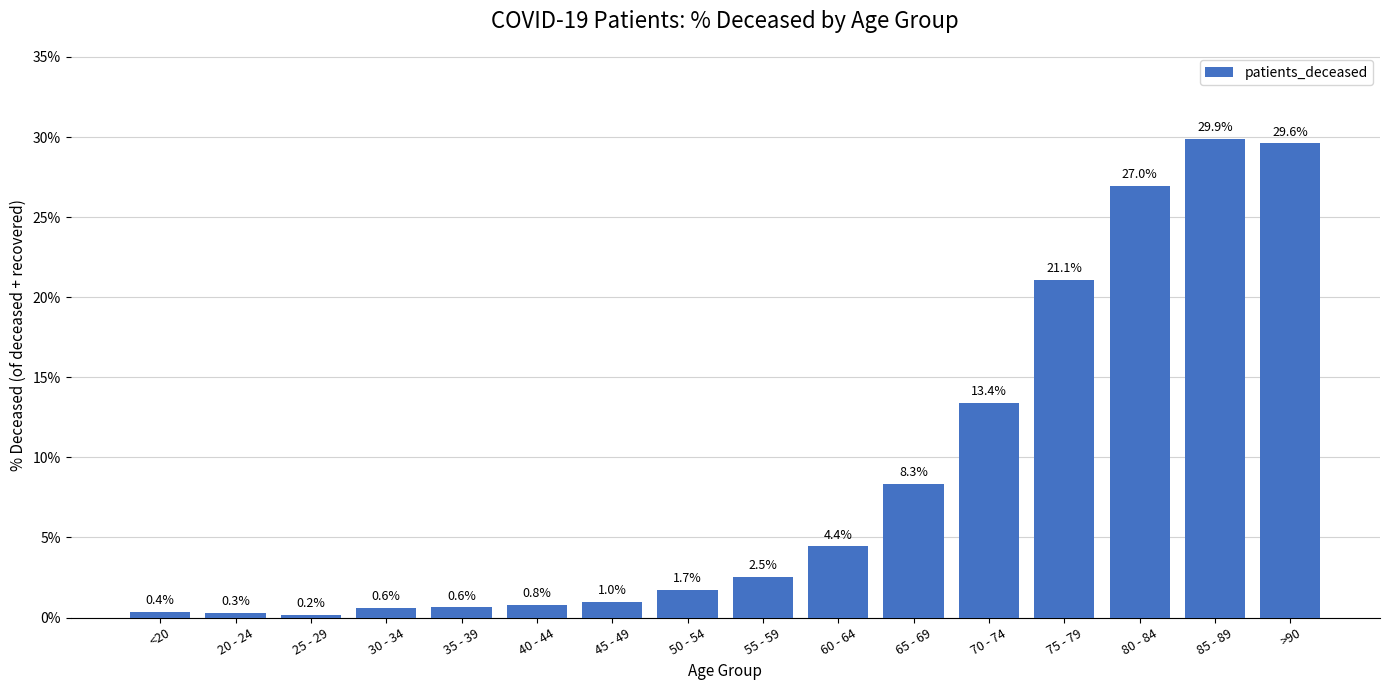

What position from the right is <20?

16